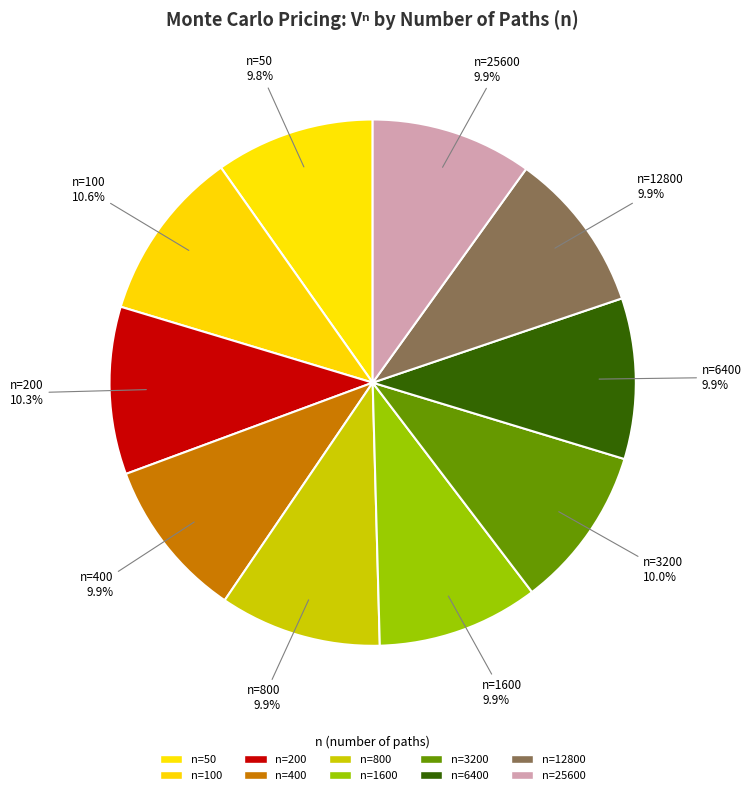

Is there any slice that represents more than half of the pie?

No